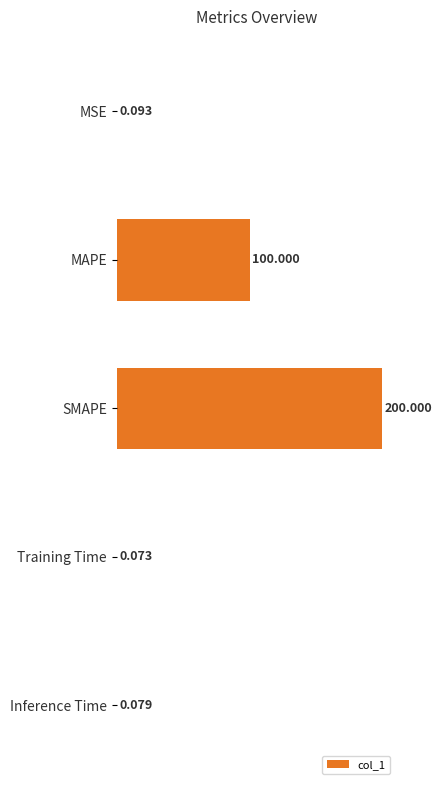

Which label corresponds to the largest value in the chart?

SMAPE